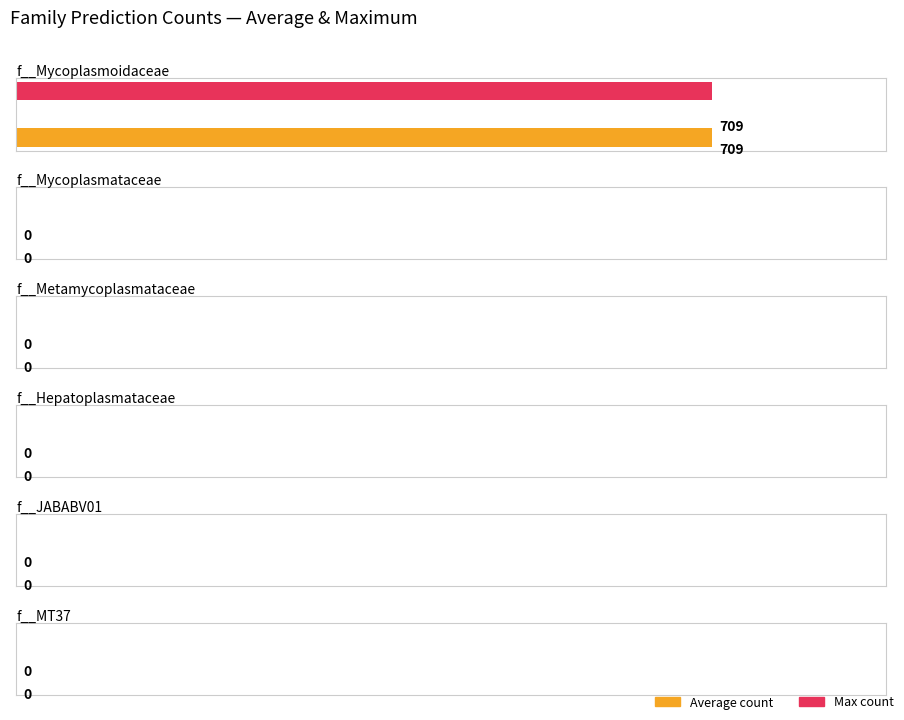

Between 9 and 8, which is larger?

9